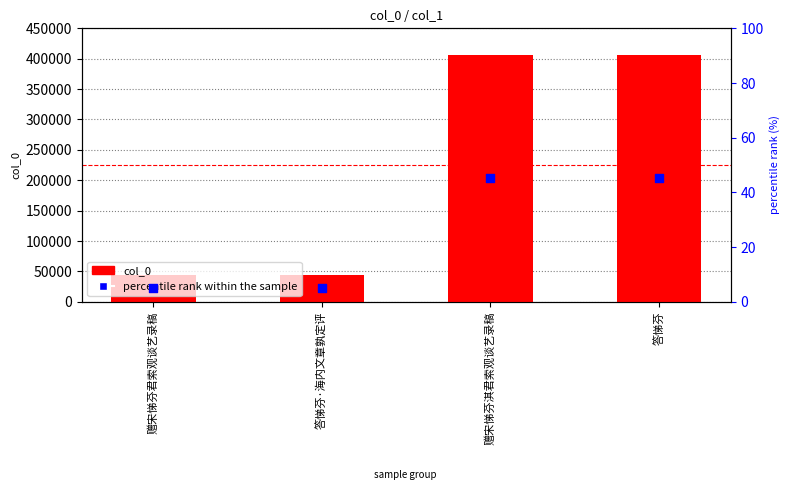

At which category is the sum across all series the highest?

赠宋悌芬淇君索观谈艺录稿